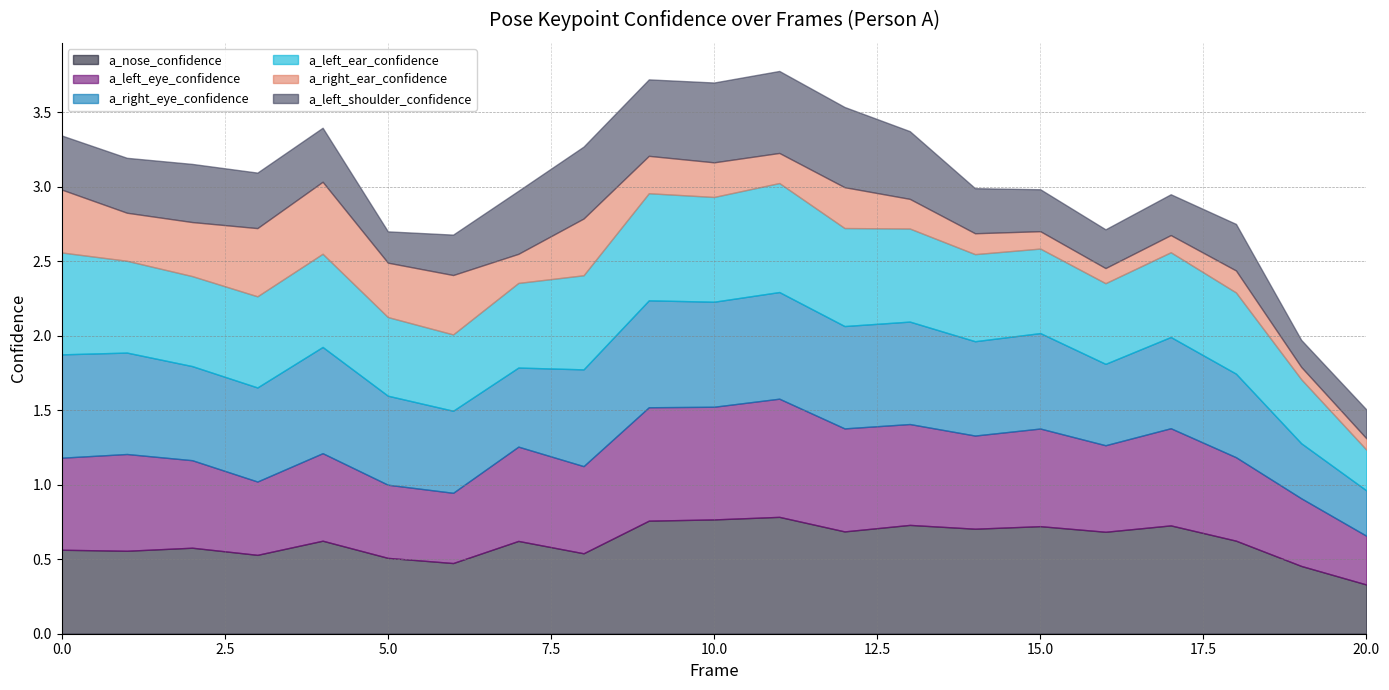

What value does the a_left_shoulder_confidence series have at 17?

0.3